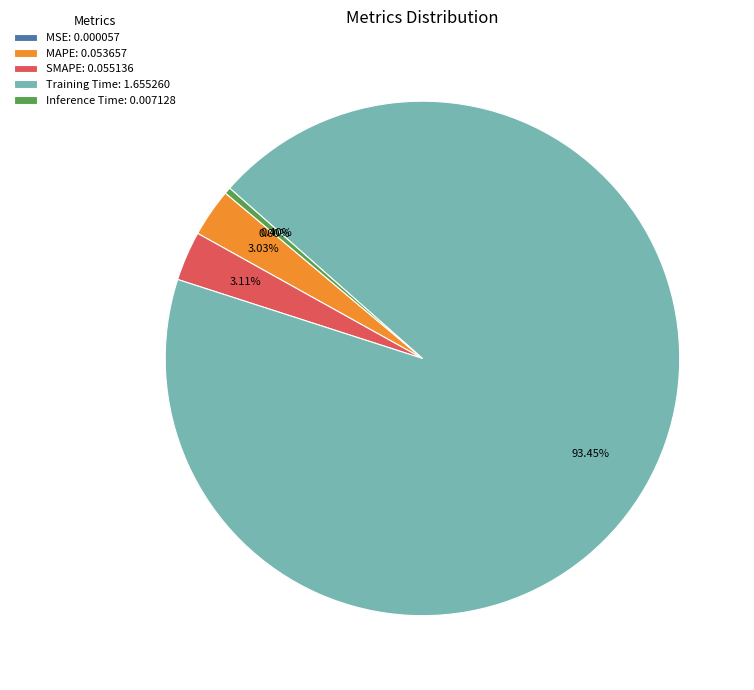

Which category has the biggest portion of the pie?

Training Time